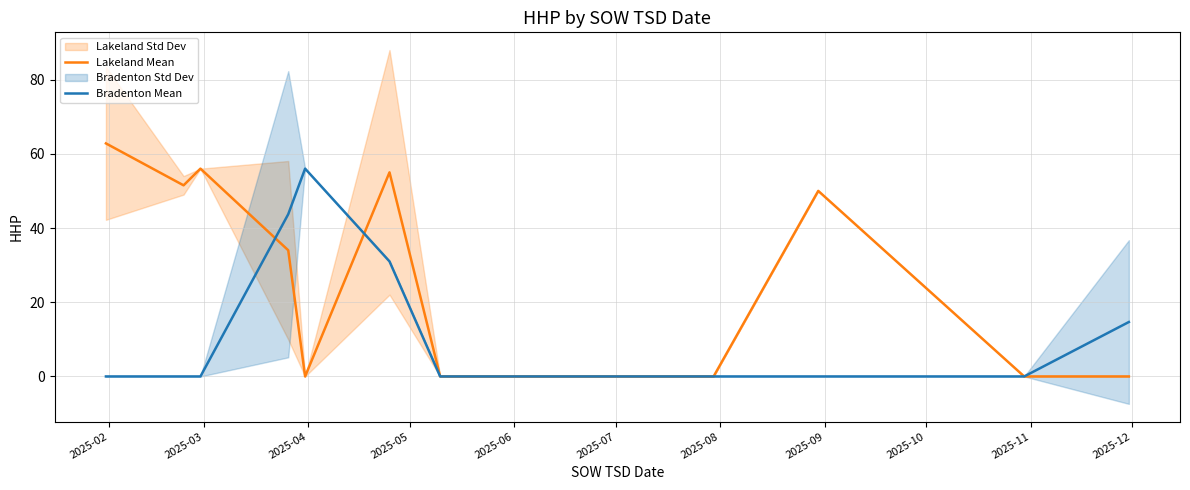

The Bradenton Mean series shows 93.6 at 2025-06. True or false?

False